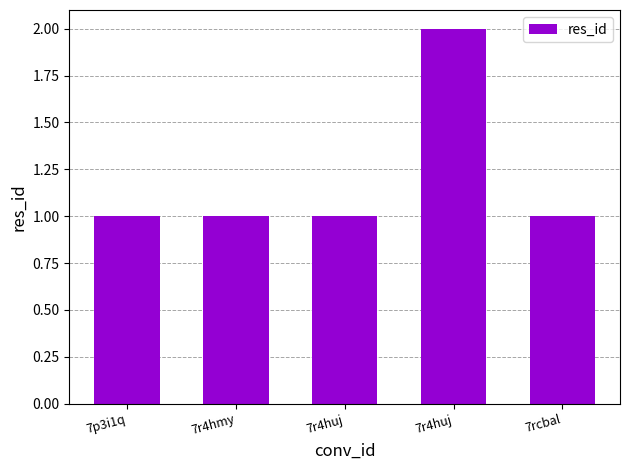

What is the label of the 1st bar from the left?

7p3i1q